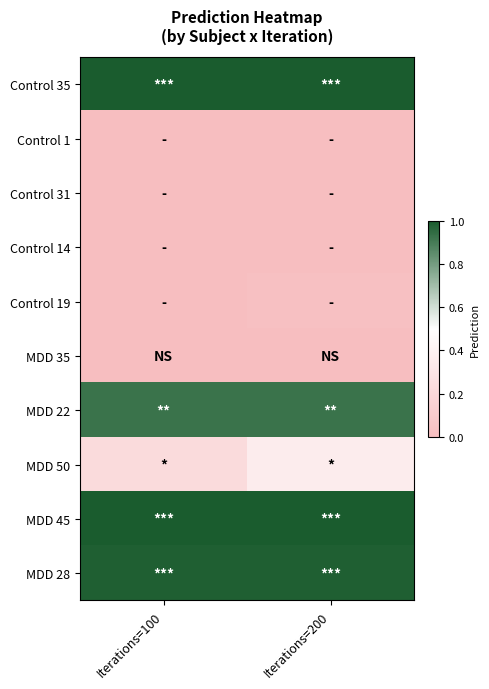

Which series has the largest total across all categories?

MDD 45